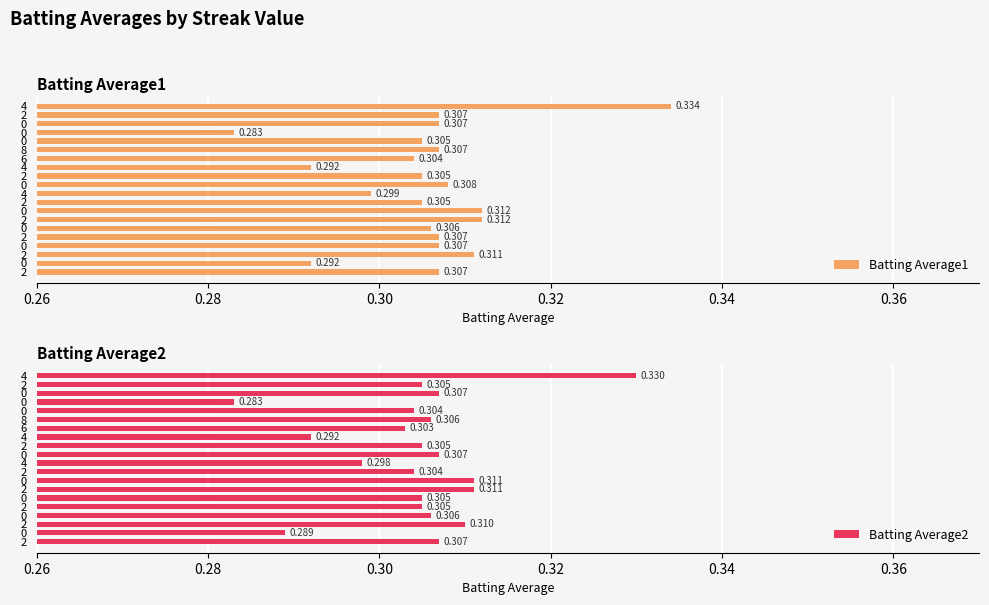

True or false: Batting Average1 has a value of 0.1 at 2.

False